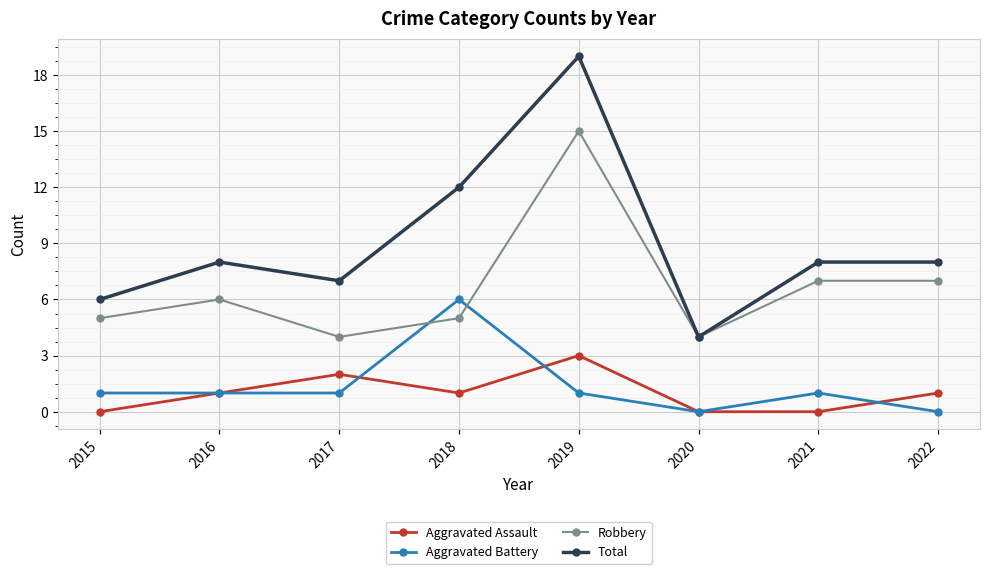

Count the number of categories in the chart.

8